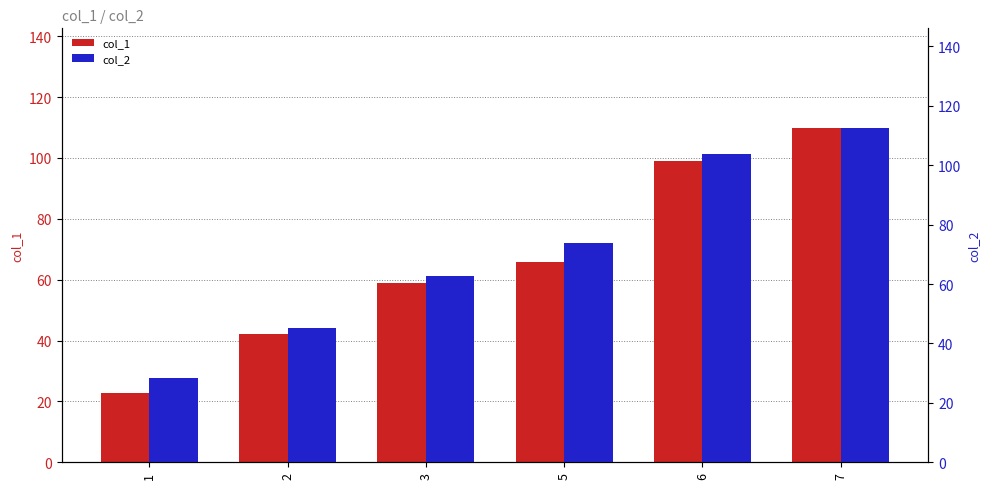

What are all the series names shown in the legend?

col_1, col_2